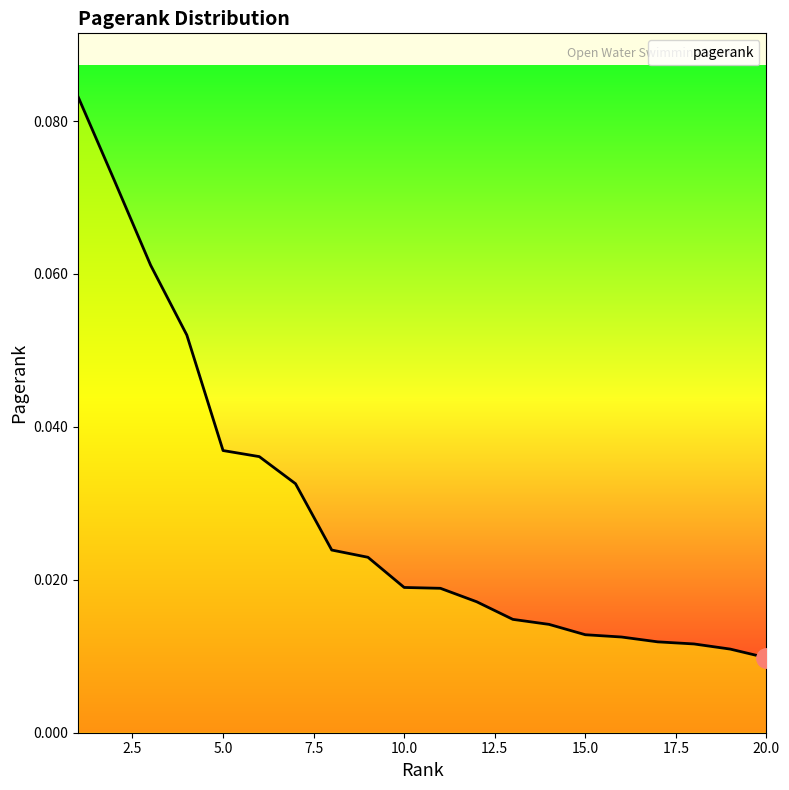

Does the chart have visible grid lines?

No